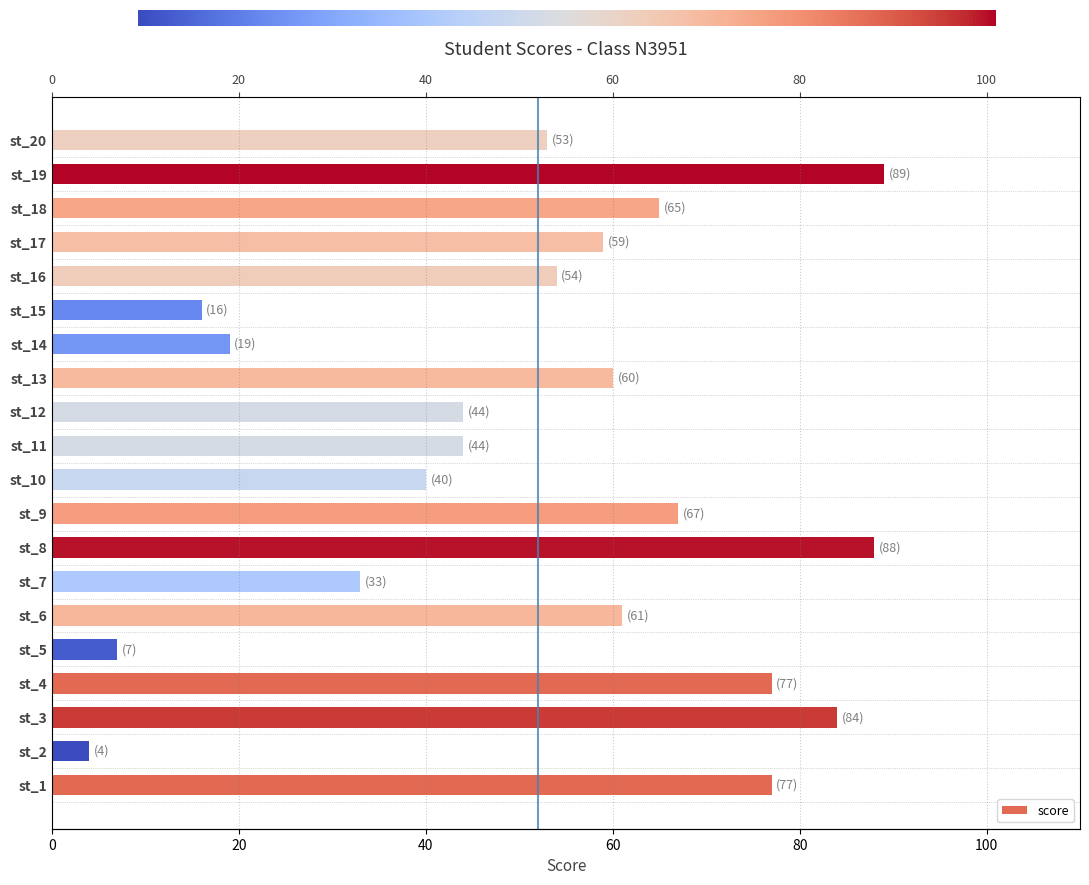

True or false: the data shows 19 at st_14.

True